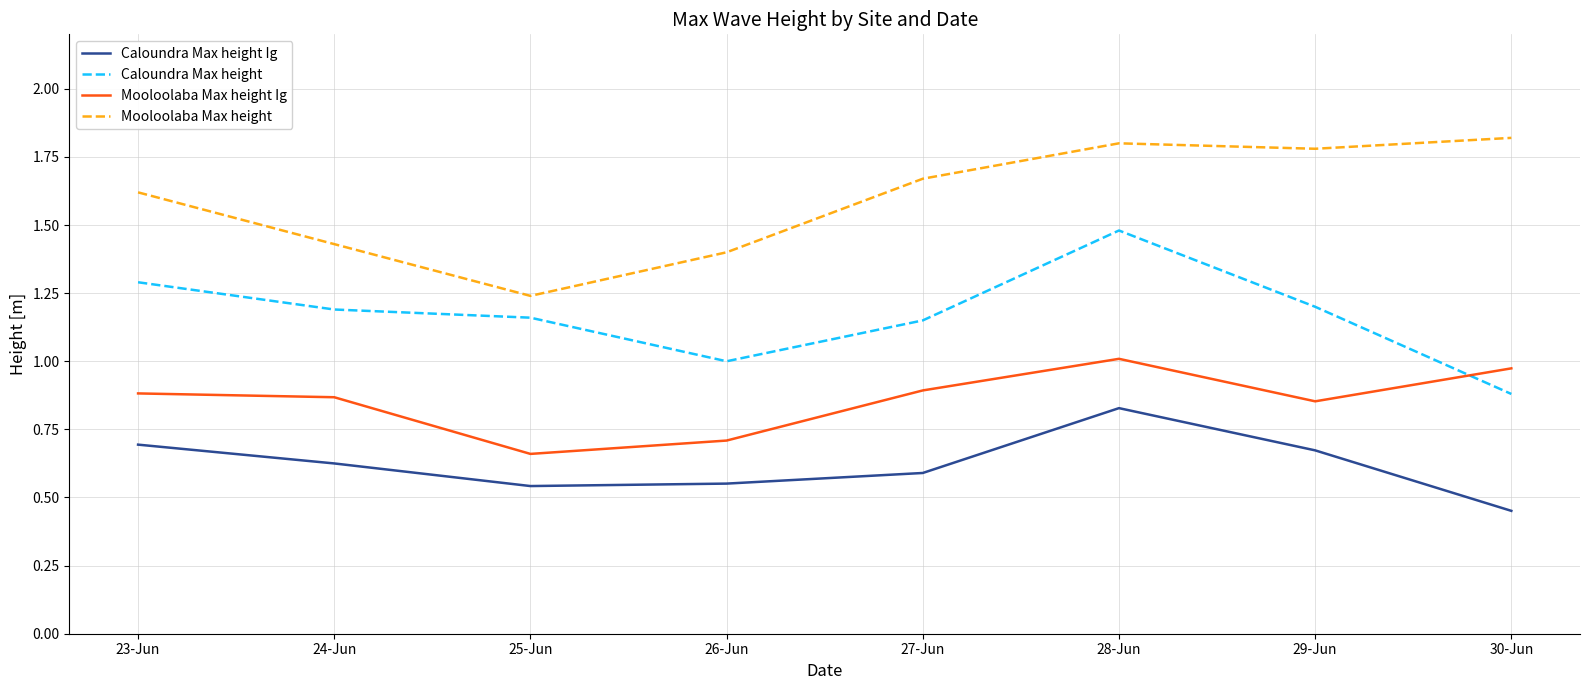

Which series changed the most between 25-Jun and 29-Jun?

Mooloolaba Max height